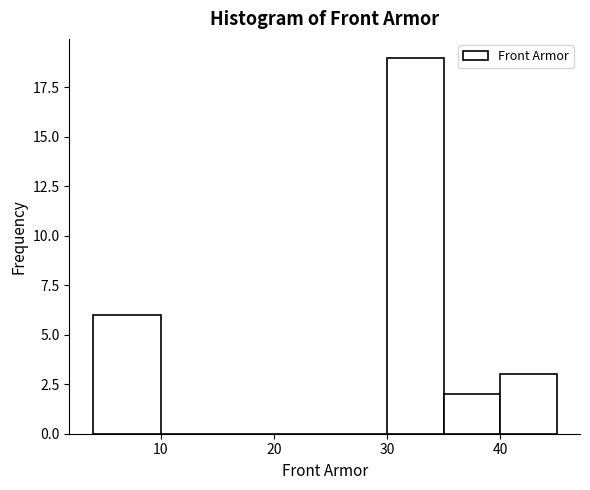

Over which range of the x-axis is the bar tallest?

30 to 35